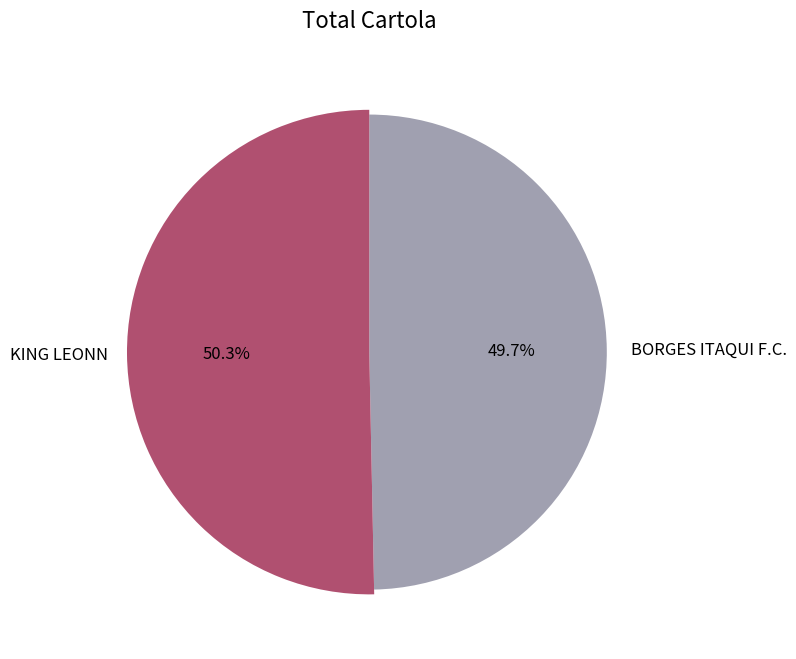

To the nearest percent, what portion does KING LEONN represent?

50%